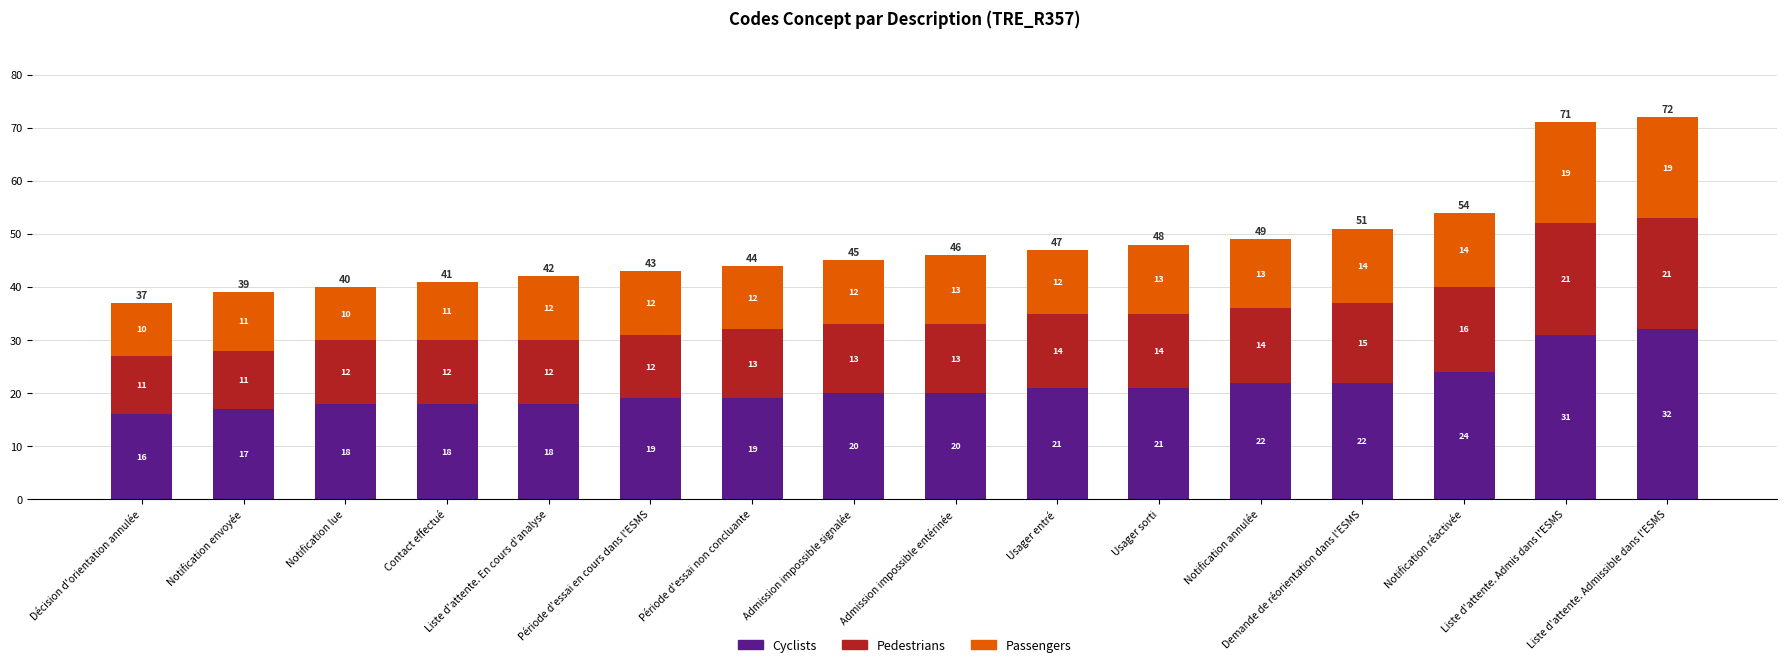

What are all the series names shown in the legend?

Cyclists, Pedestrians, Passengers